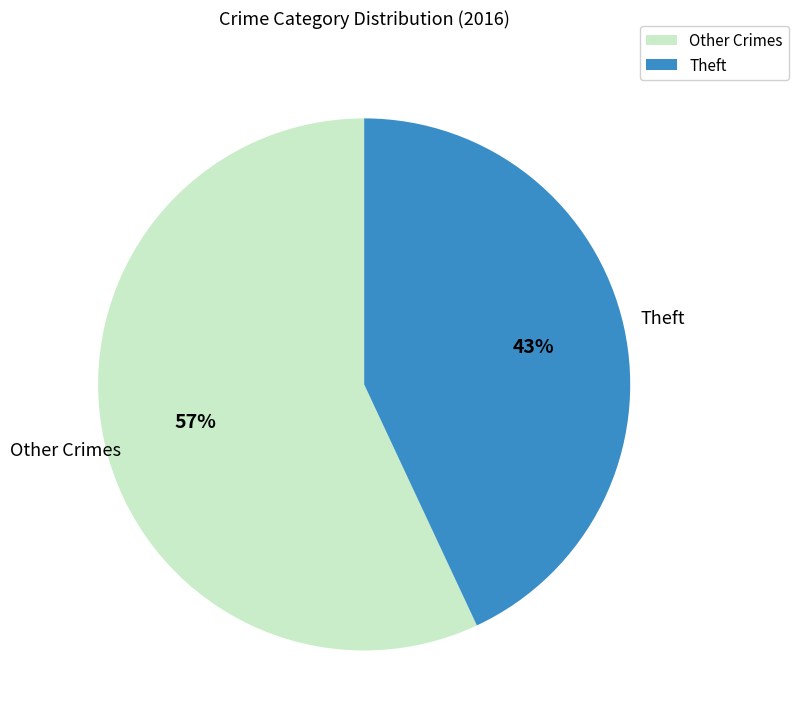

To the nearest percent, what is the average slice percentage?

50%